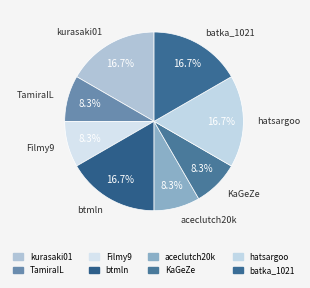

What is the largest slice in the pie chart?

kurasaki01